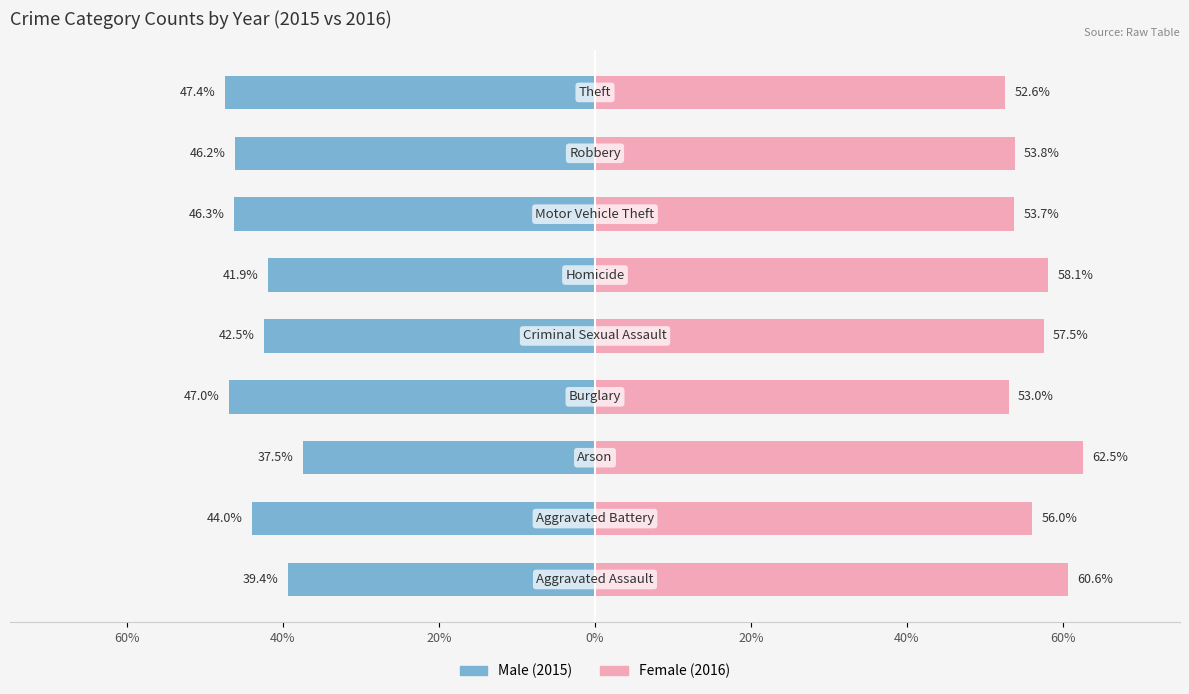

Reading left to right, list all the values displayed in this chart.

Male: -39.4	-44.0	-37.5	-47.0	-42.5	-41.9	-46.3	-46.2	-47.4
Female: 60.6	56.0	62.5	53.0	57.5	58.1	53.7	53.8	52.6